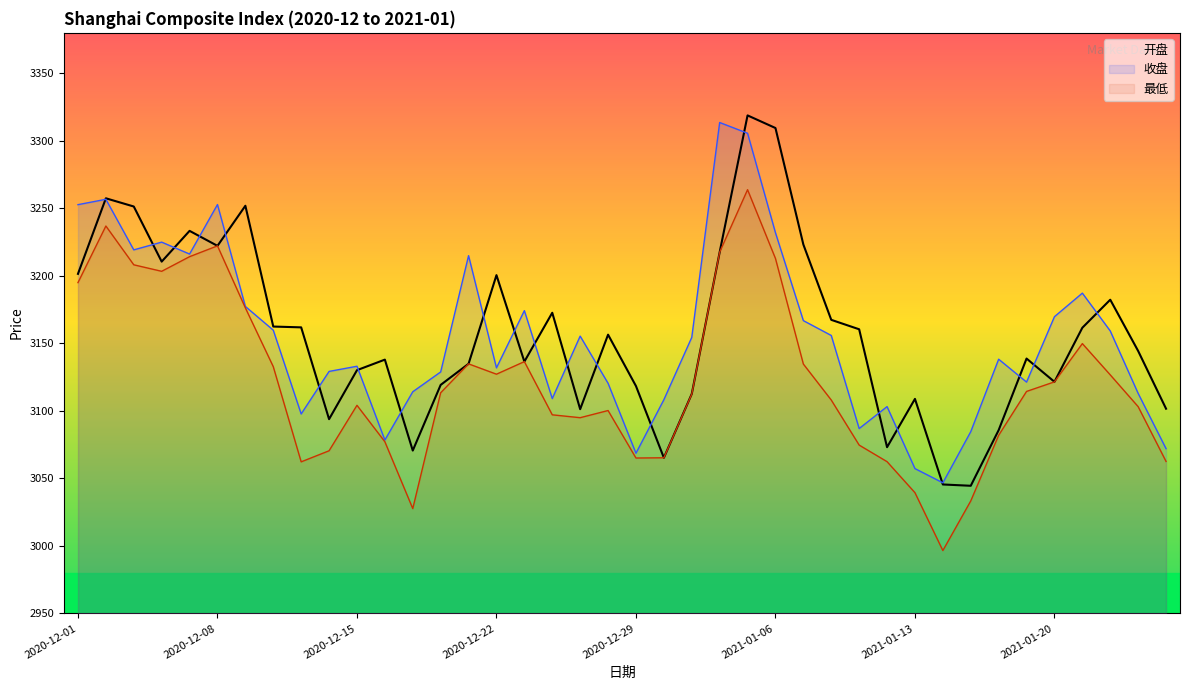

Read the 开盘 value at 2021-01-26.

3101.6